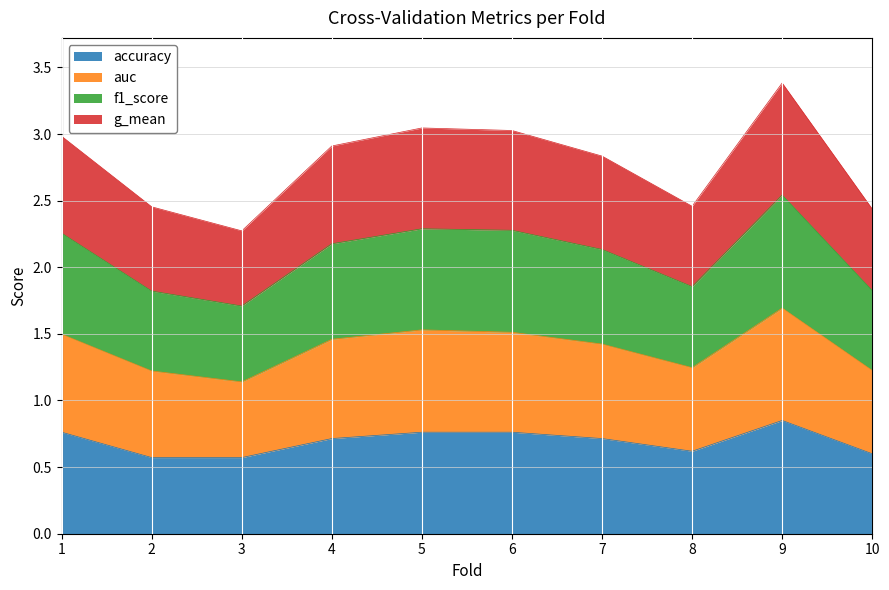

Is the value of auc at 2 greater than the value of f1_score at 2?

Yes